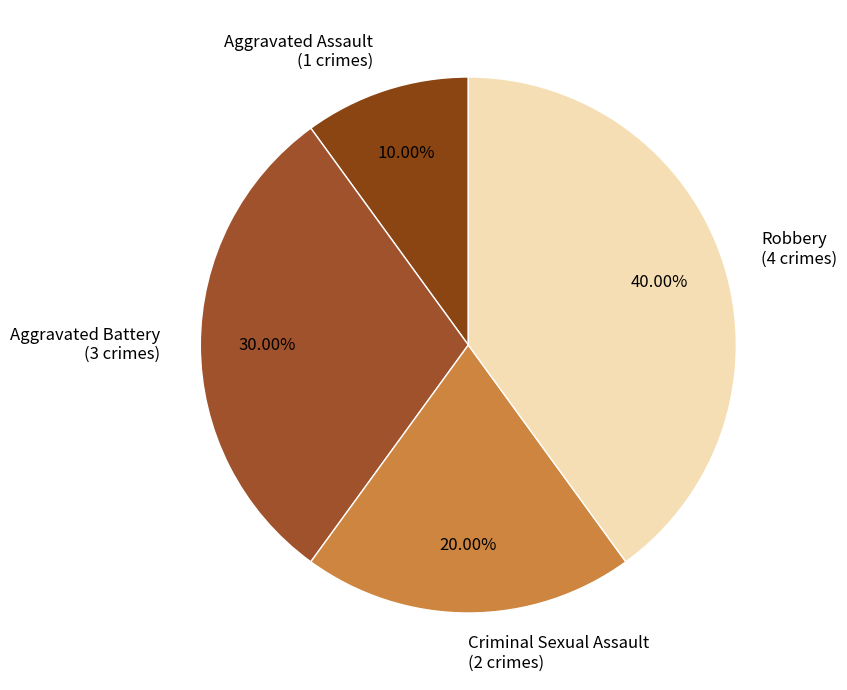

To the nearest percent, what is the difference between the largest and smallest slice percentages?

30%